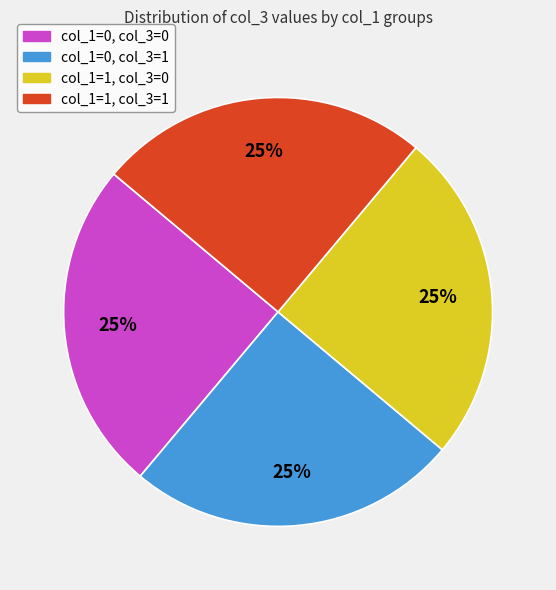

To the nearest percent, what percentage of the pie is col_1=0, col_3=0?

25%